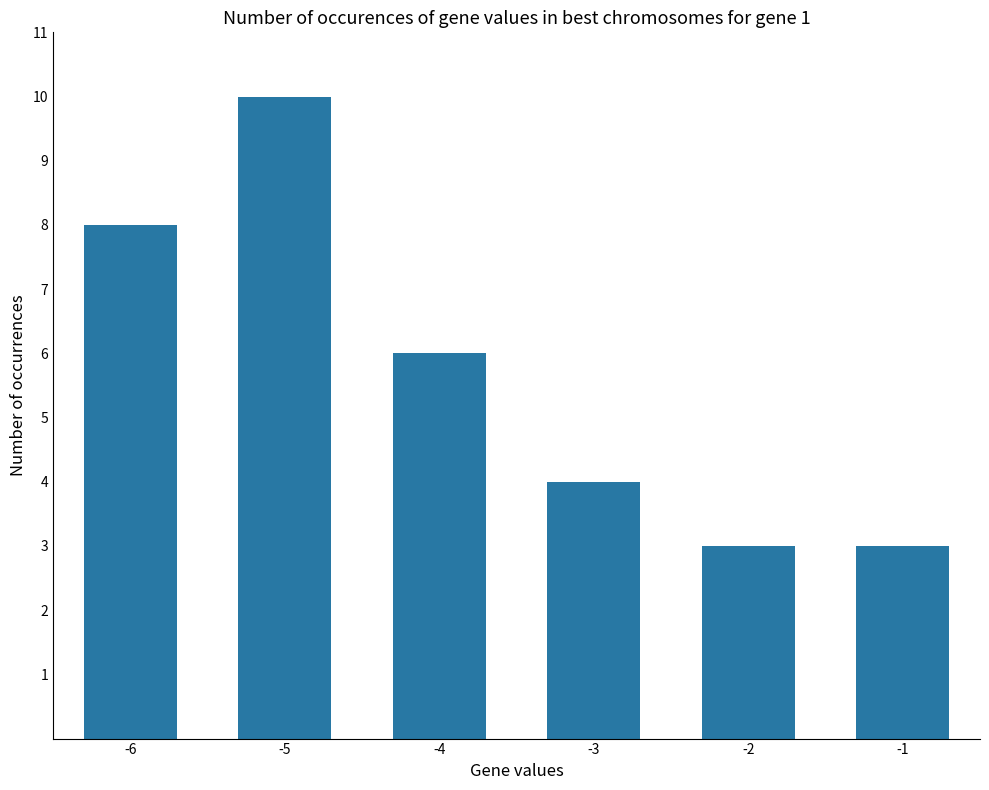

The chart shows a value of 3 at -2. True or false?

True